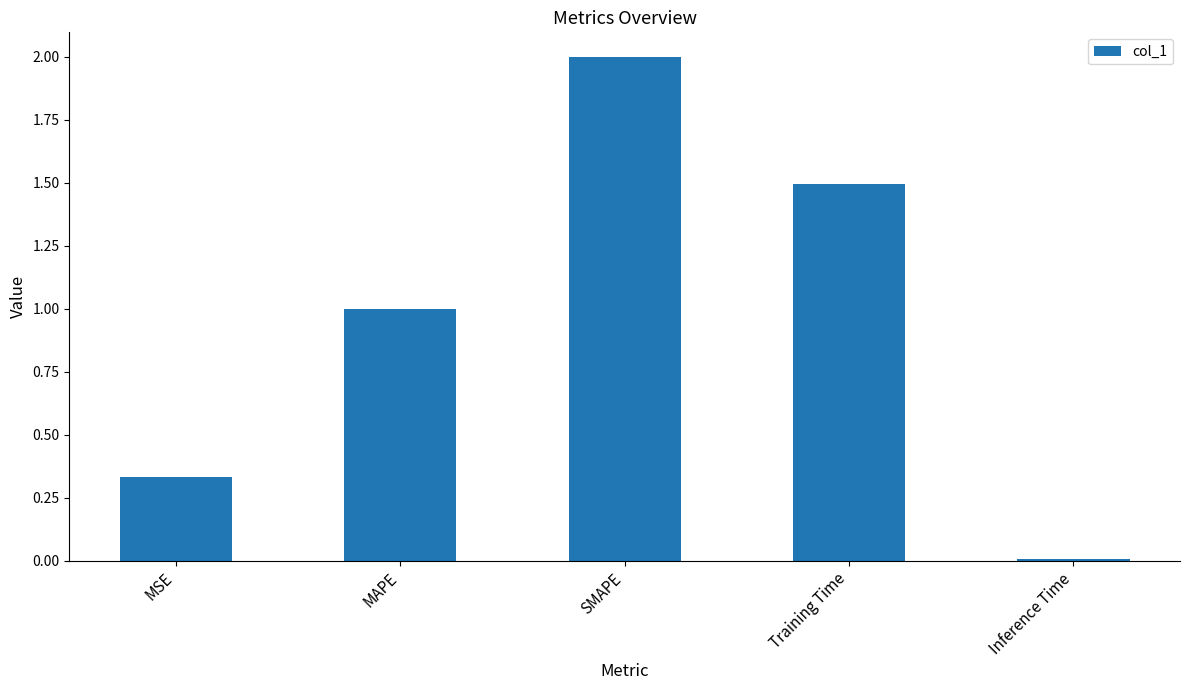

What is the difference between the values at MAPE and Training Time?

0.5